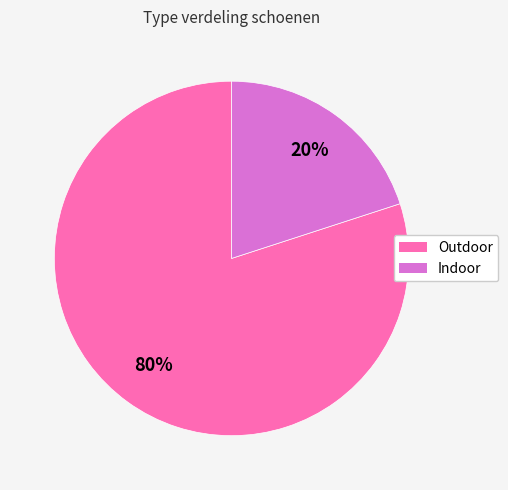

What is the majority slice?

Outdoor